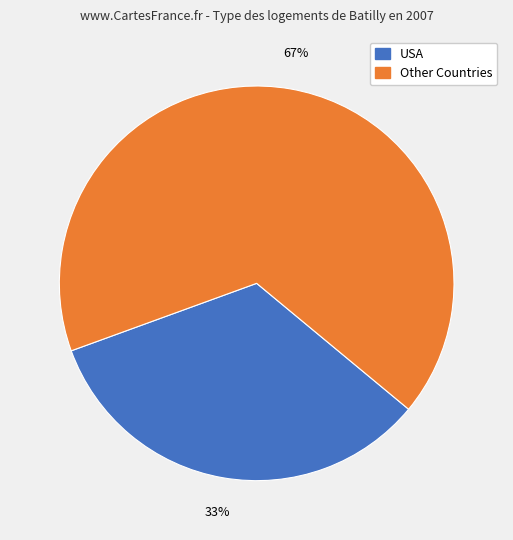

How many segments does this pie chart have?

2